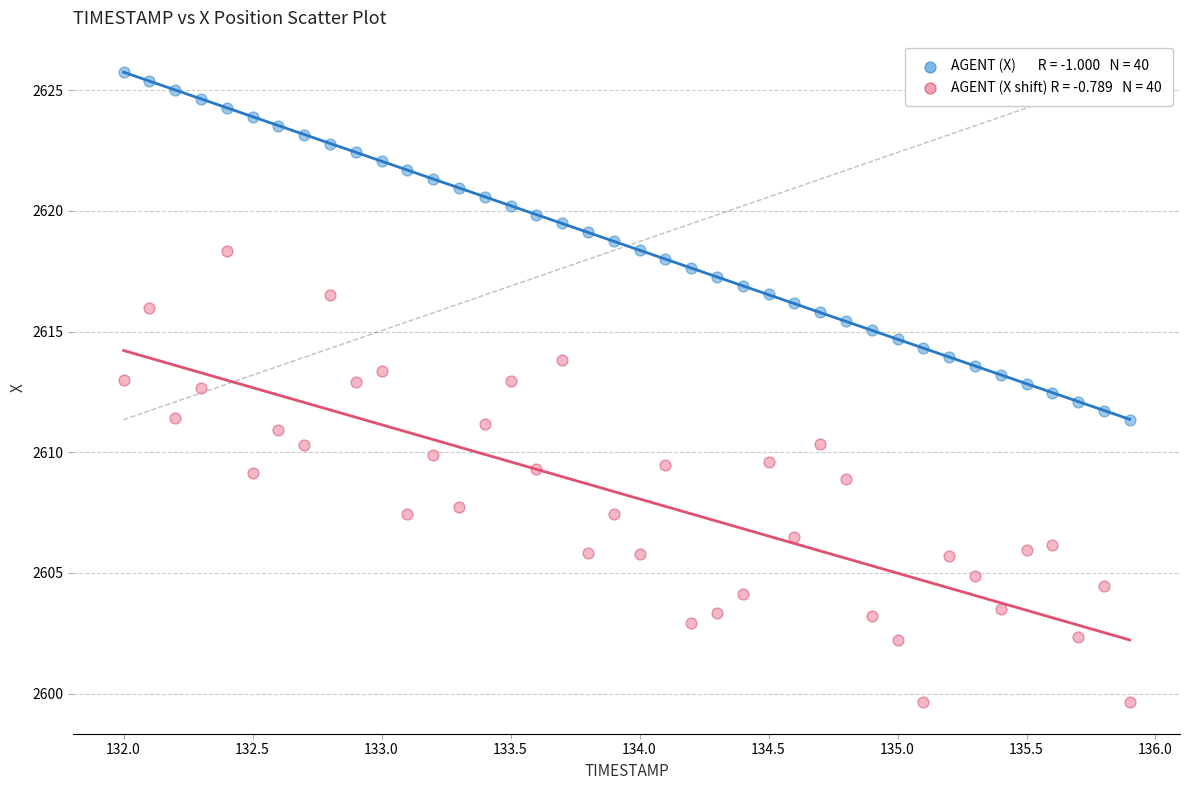

Across all data points, what is the range of Y values (max minus min)?

26.1